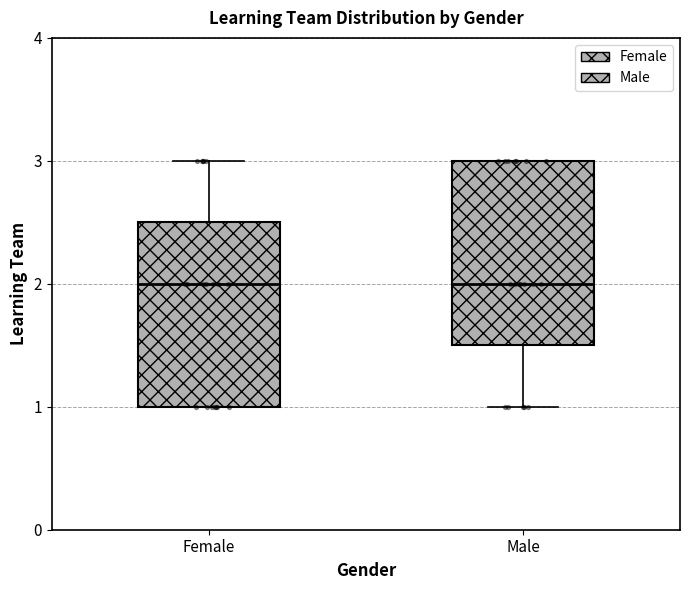

Where does the upper whisker of the box for Female end on the y-axis? The values are not printed on the chart, so give them approximately, as read against the axis.

3.0